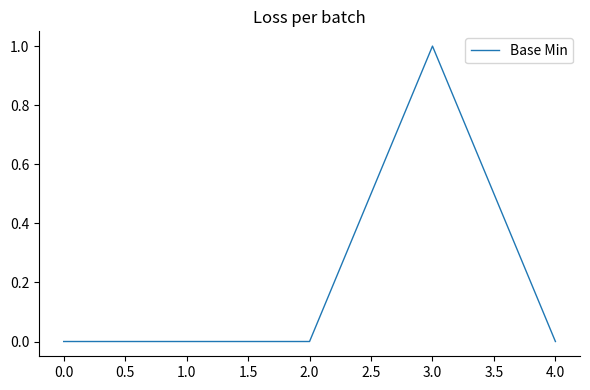

What is the change in value from 0.0 to 3.0?

+1